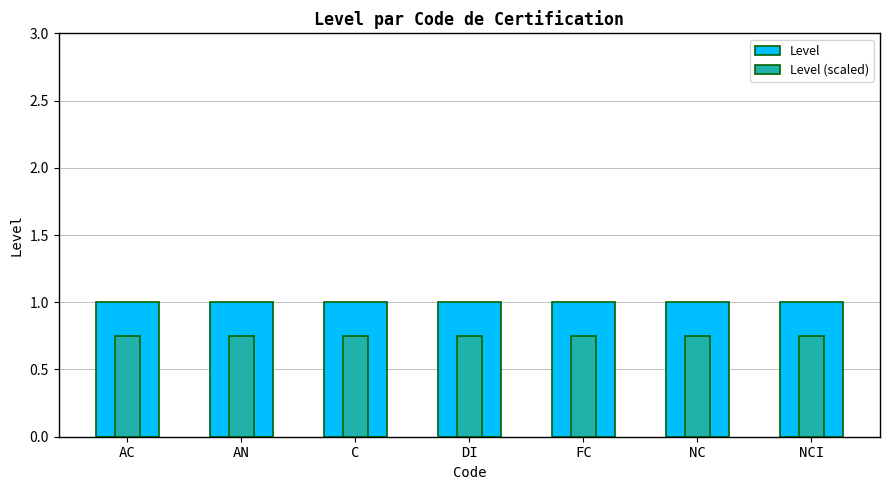

Reading left to right, what are all the values shown in this chart?

Level: AC=1.0	AN=1.0	C=1.0	DI=1.0	FC=1.0	NC=1.0	NCI=1.0
Level (scaled): AC=0.8	AN=0.8	C=0.8	DI=0.8	FC=0.8	NC=0.8	NCI=0.8